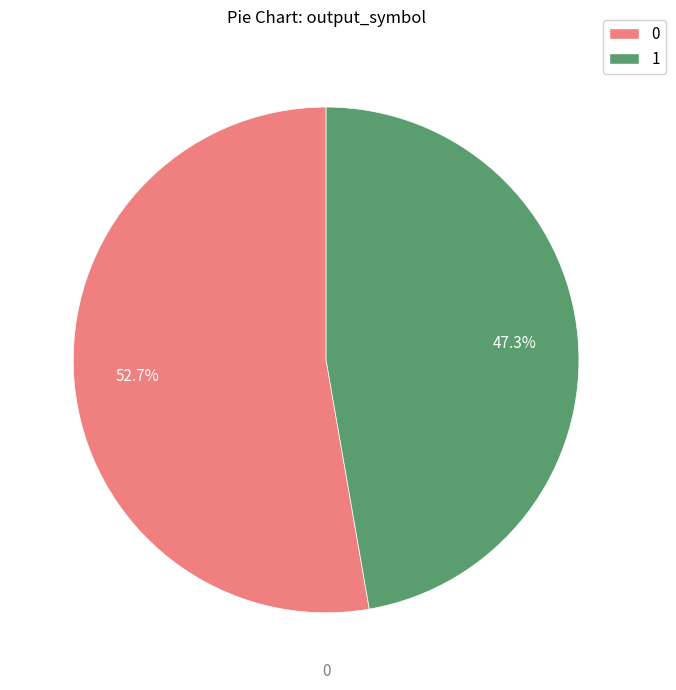

To the nearest percent, what percentage of the pie is 1?

47%